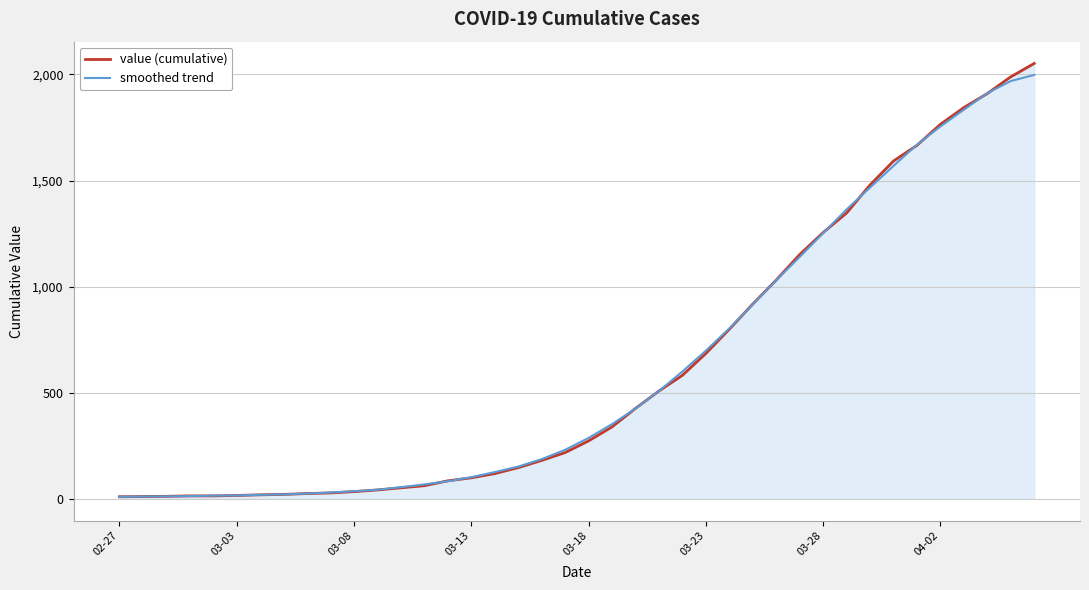

What is the sum of all smoothed trend values?

24803